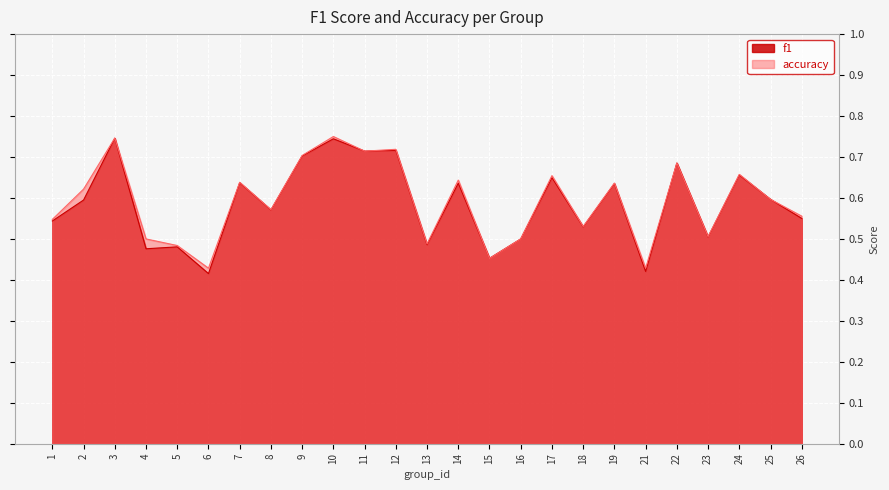

Which series changed the most between 1 and 19?

f1